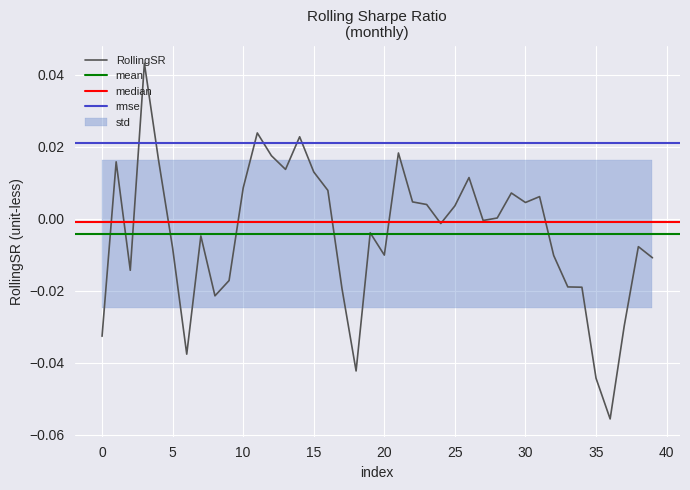

How many negative values are there?

21